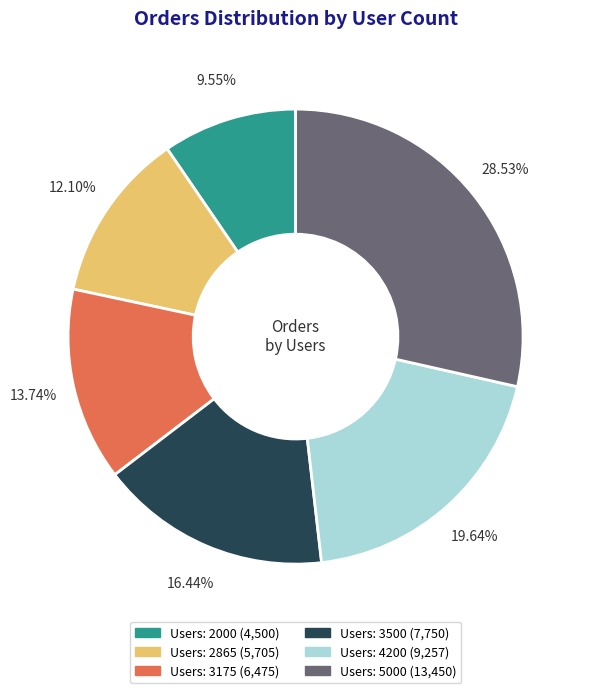

Does any single category account for the majority?

No